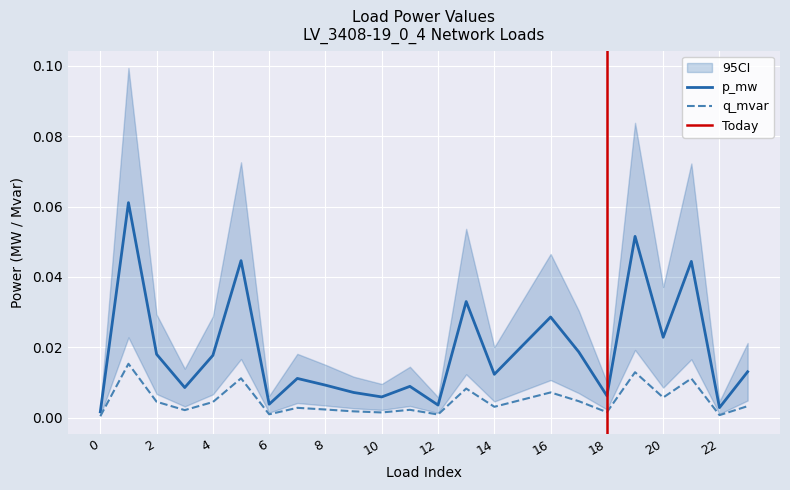

Is the value of q_mvar at 10 greater than the value of p_mw at 20?

No